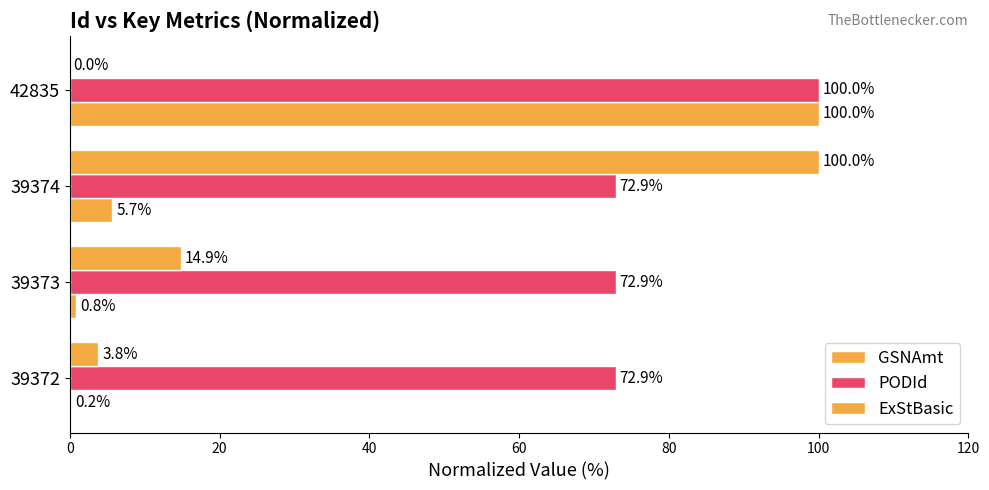

How many categories are shown in the chart?

4